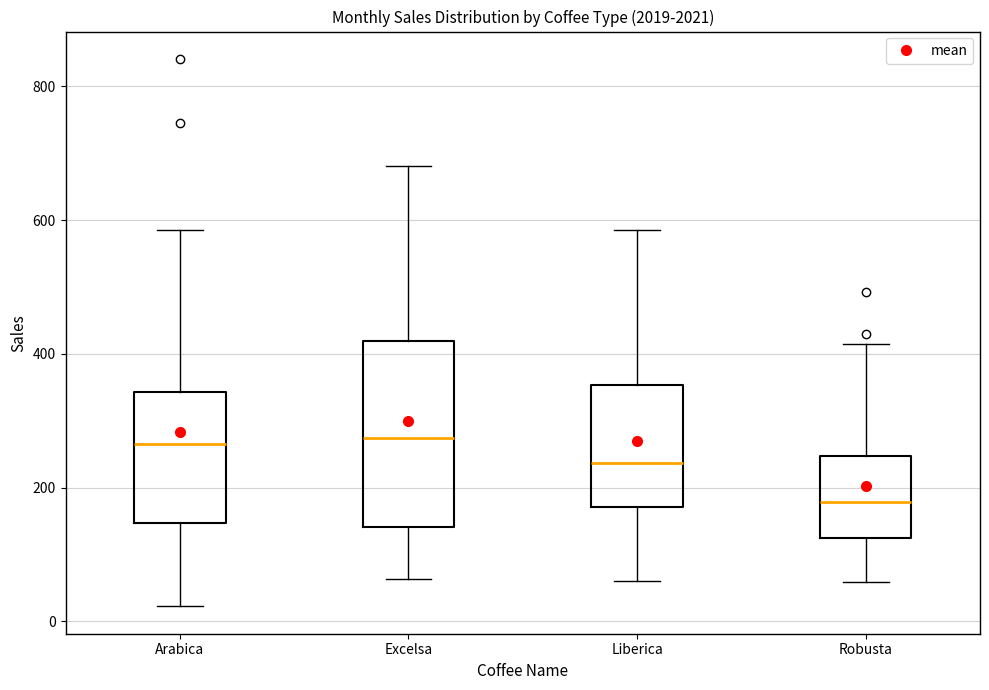

Where is the lower edge of the box for Arabica on the y-axis? The values are not printed on the chart, so give them approximately, as read against the axis.

140